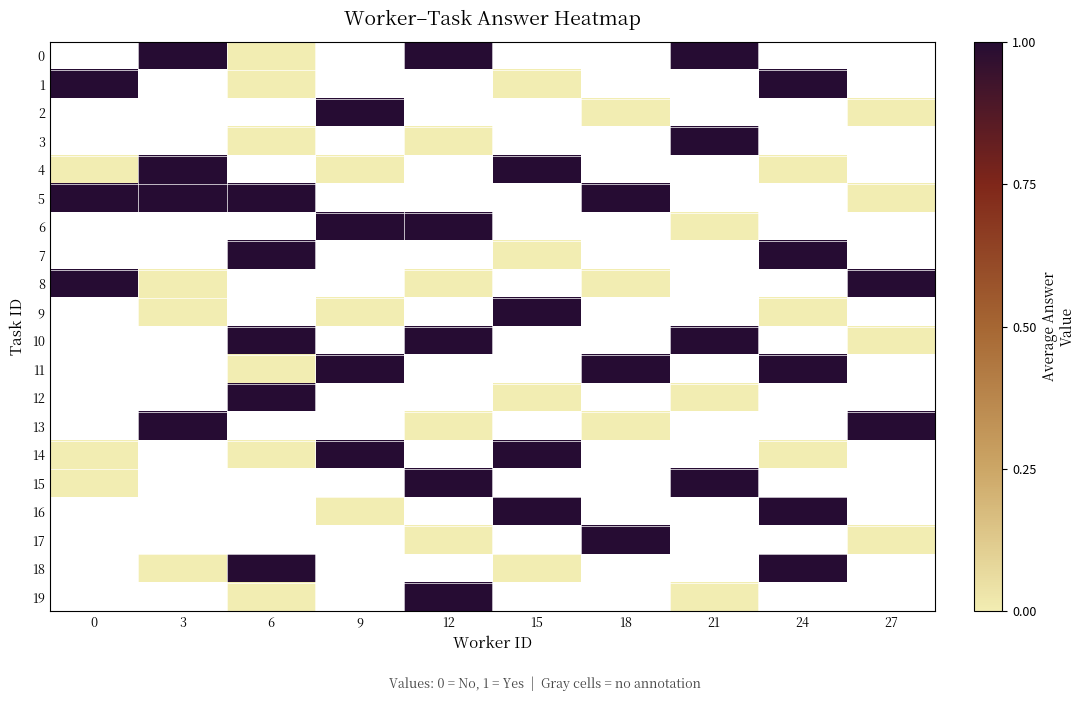

The value of row_1 at 6 is 0.0. True or false?

True